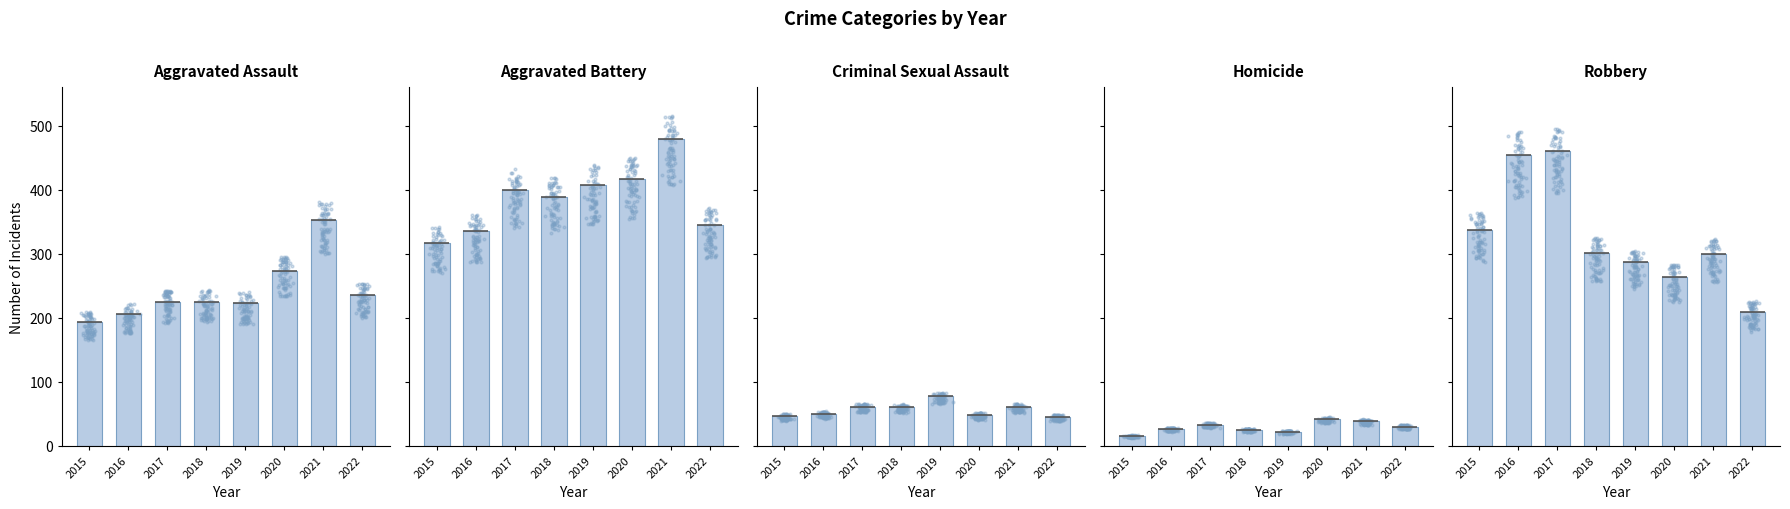

Which series reaches the minimum Y coordinate?

Homicide